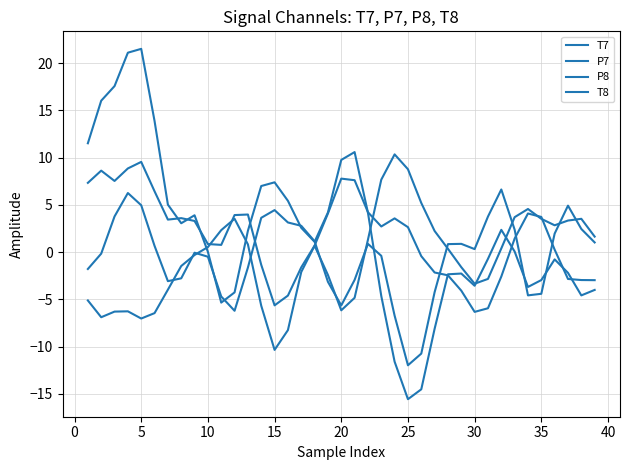

Which series has the largest range (max minus min)?

P8